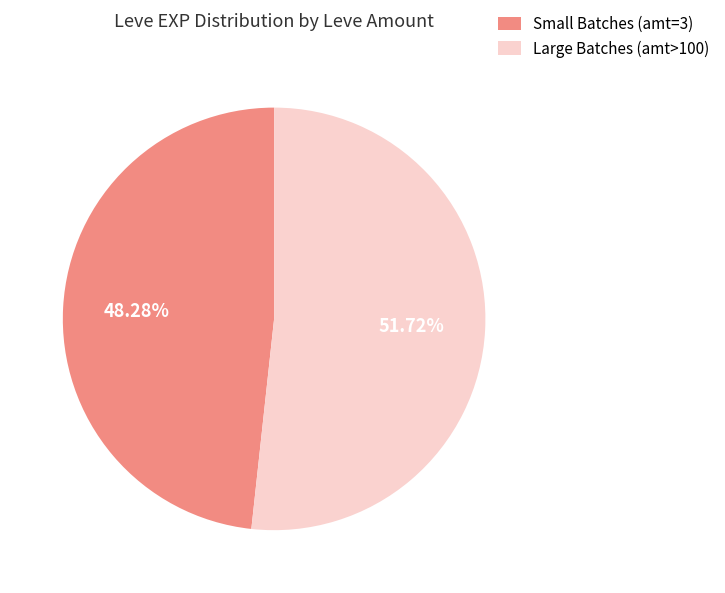

Is Small Batches (amt=3) the majority of the pie?

No